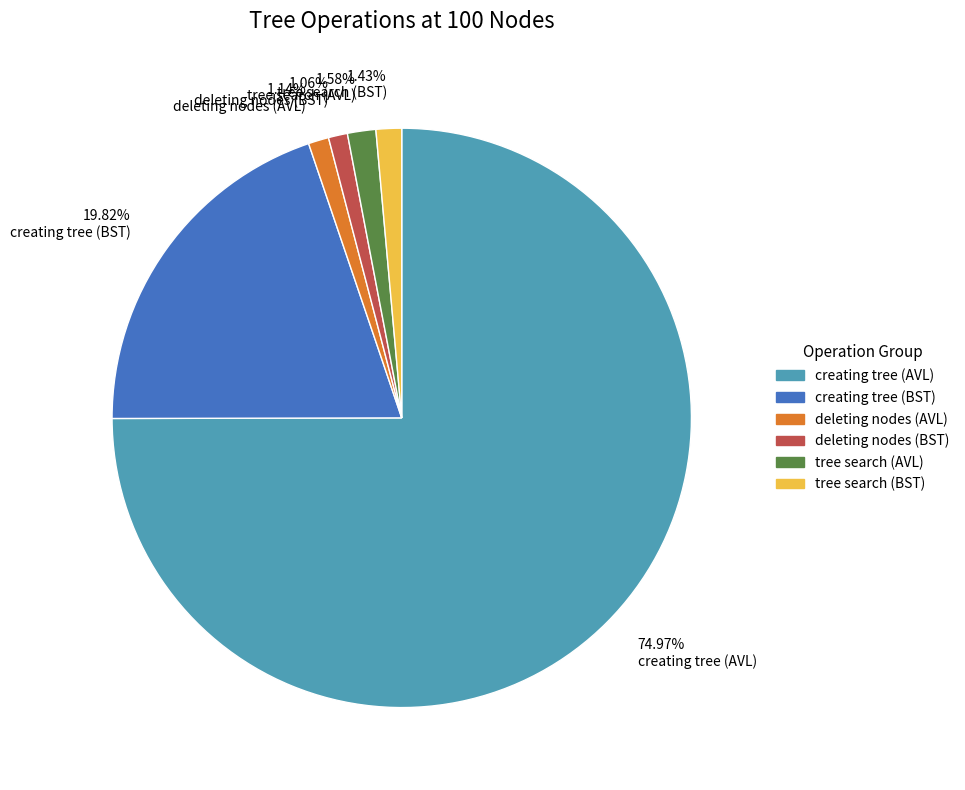

What is the largest slice in the pie chart?

74.97% creating tree (AVL)